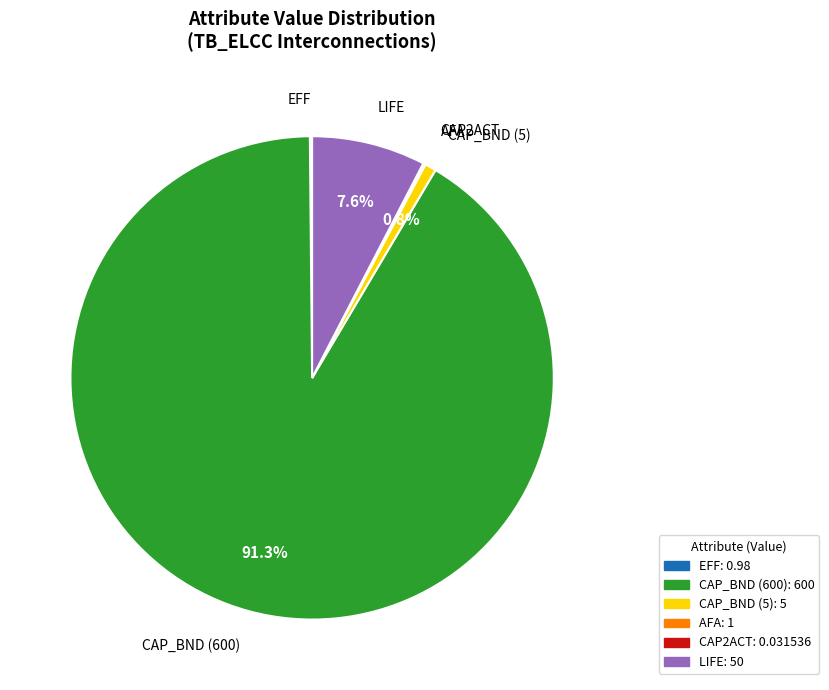

Is there a majority slice in this chart?

Yes